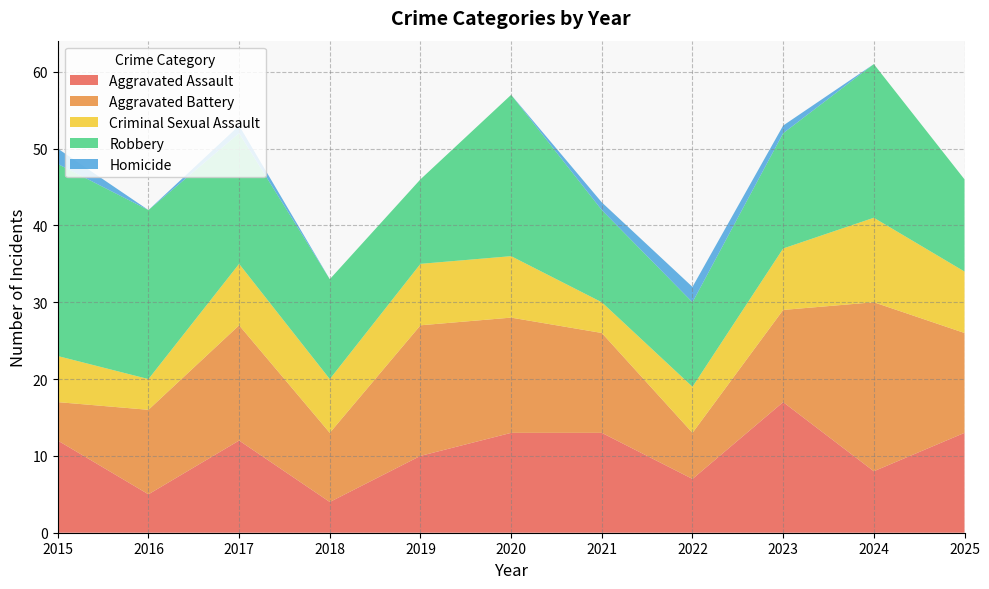

Reading right to left, list all the values displayed in this chart.

Aggravated Assault: 13	8	17	7	13	13	10	4	12	5	12
Aggravated Battery: 13	22	12	6	13	15	17	9	15	11	5
Criminal Sexual Assault: 8	11	8	6	4	8	8	7	8	4	6
Robbery: 12	20	15	11	12	21	11	13	17	22	25
Homicide: 0	0	1	2	1	0	0	0	1	0	2